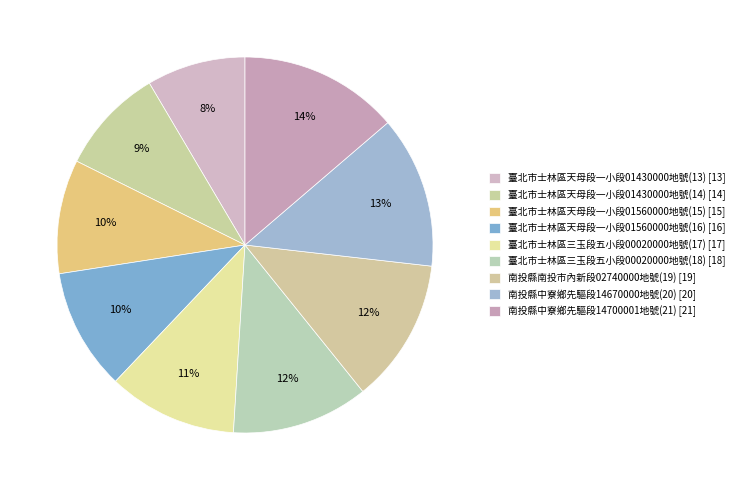

What percentage is the 臺北市士林區天母段一小段01560000地號(16) slice, to the nearest percent?

10%